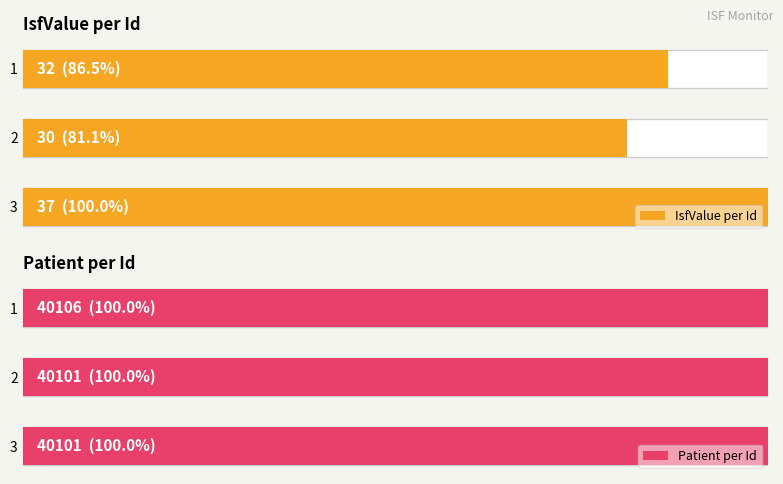

Are the bars horizontal?

Yes